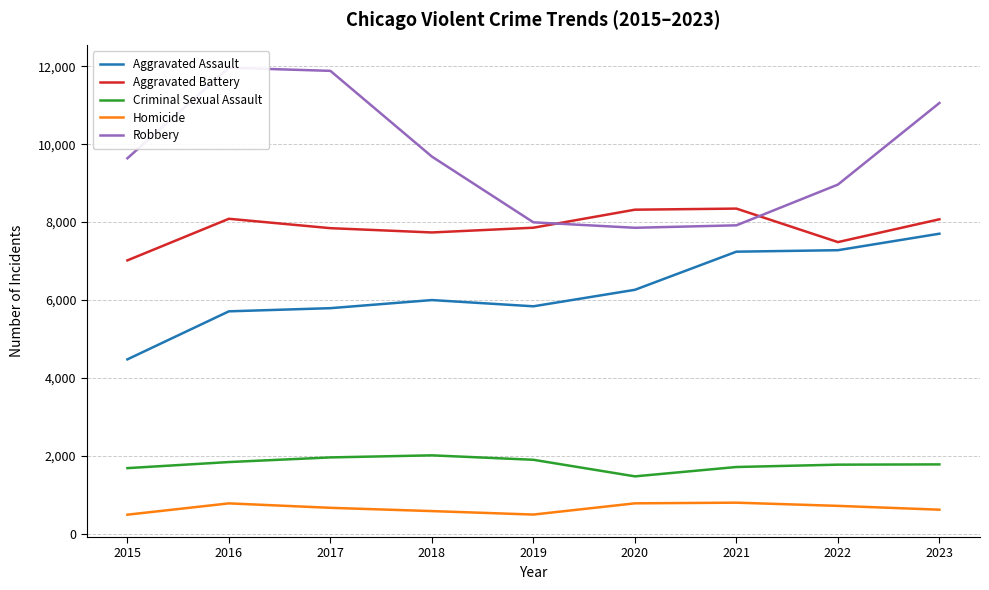

Reading right to left, extract all data points from this chart.

Aggravated Assault: 2023=7703	2022=7280	2021=7242	2020=6264	2019=5841	2018=6001	2017=5793	2016=5712	2015=4480
Aggravated Battery: 2023=8073	2022=7488	2021=8347	2020=8319	2019=7857	2018=7735	2017=7845	2016=8086	2015=7019
Criminal Sexual Assault: 2023=1786	2022=1779	2021=1719	2020=1479	2019=1904	2018=2018	2017=1965	2016=1846	2015=1690
Homicide: 2023=624	2022=722	2021=804	2020=787	2019=499	2018=588	2017=672	2016=786	2015=496
Robbery: 2023=11056	2022=8963	2021=7918	2020=7855	2019=7995	2018=9681	2017=11880	2016=11960	2015=9638